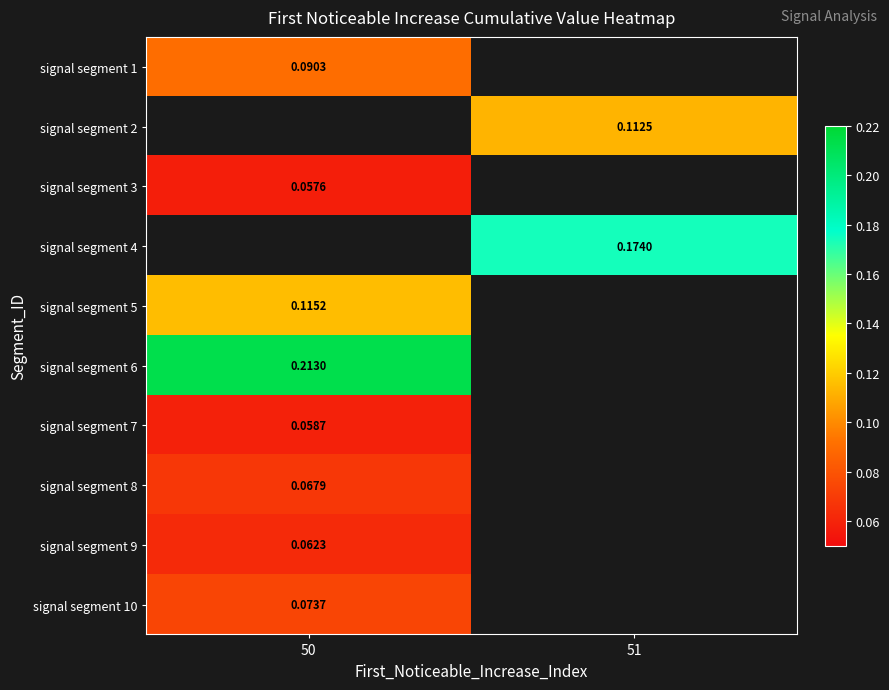

What is the highest value of the signal segment 8 series?

0.1